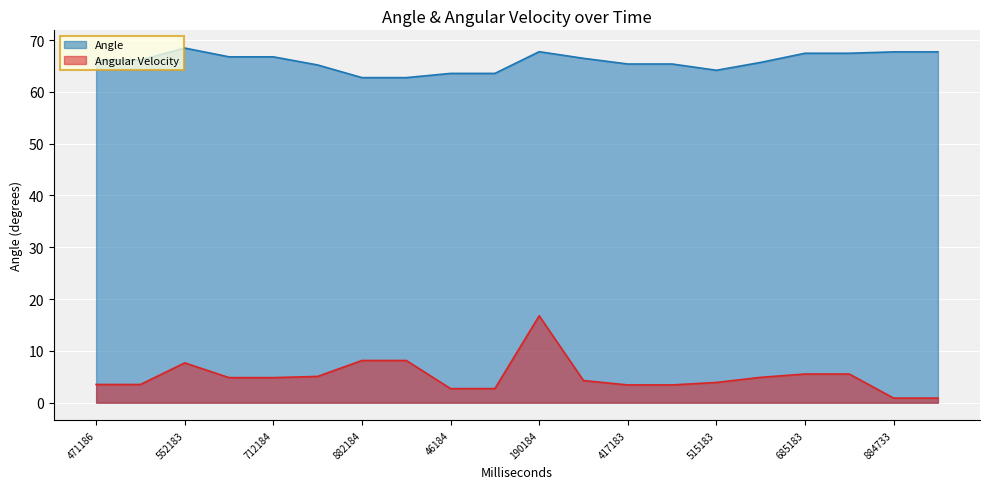

What is the label of the 12th point from the right?

46184